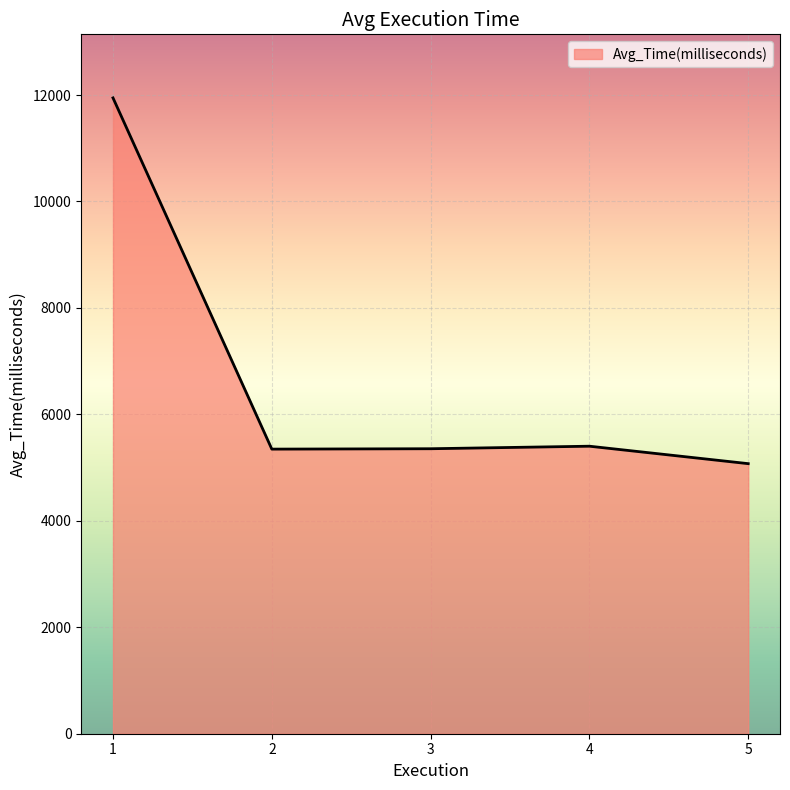

How many interior local valleys (lower than both neighbors) does the data have?

1